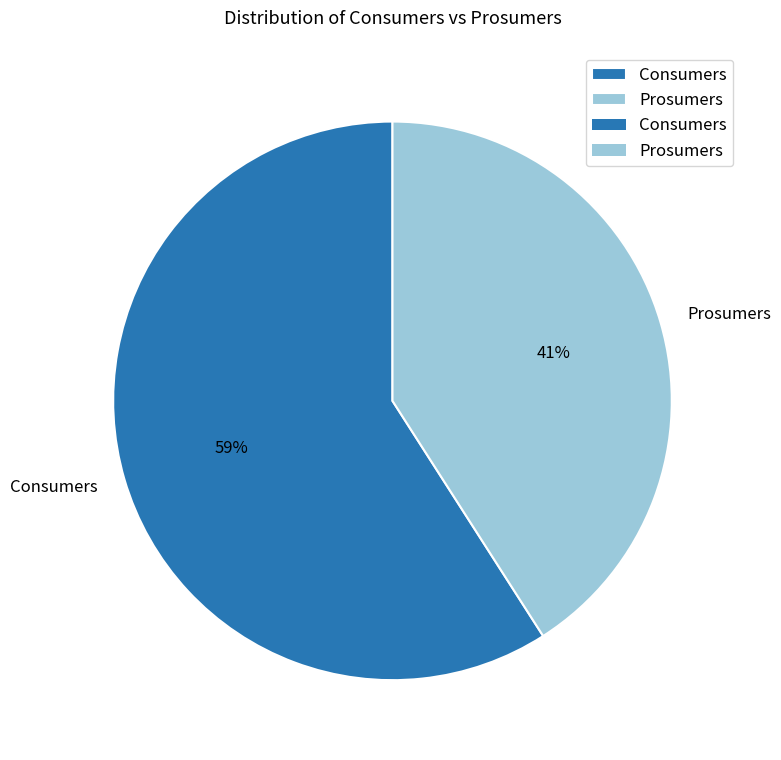

Which has a higher value, Consumers or Prosumers?

Consumers